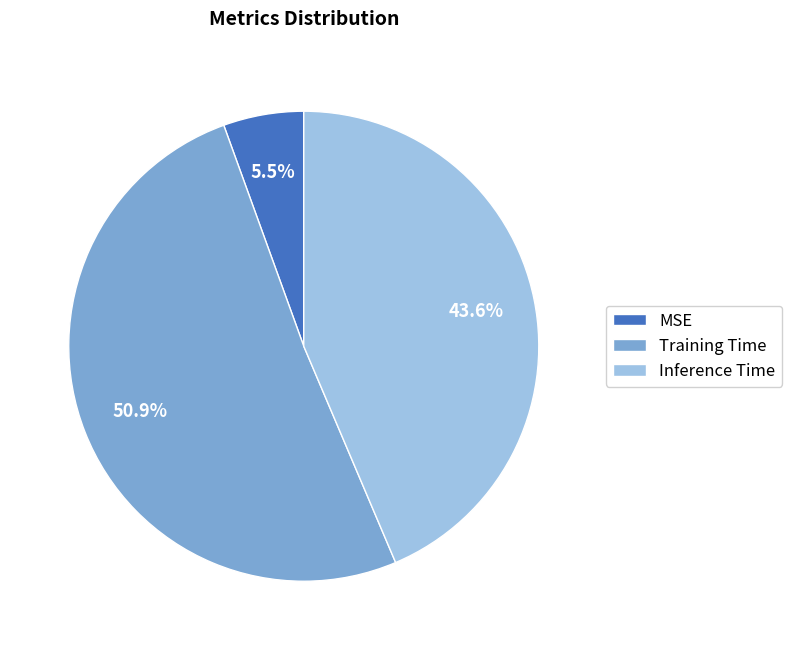

Is it true that MSE is 1% of the pie?

False